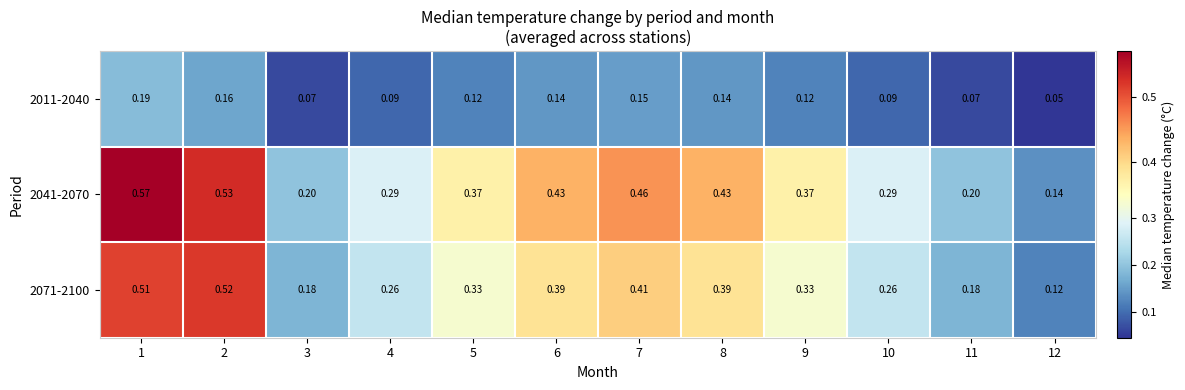

Is the value of 2041-2070 at 4 greater than the value of 2011-2040 at 10?

Yes